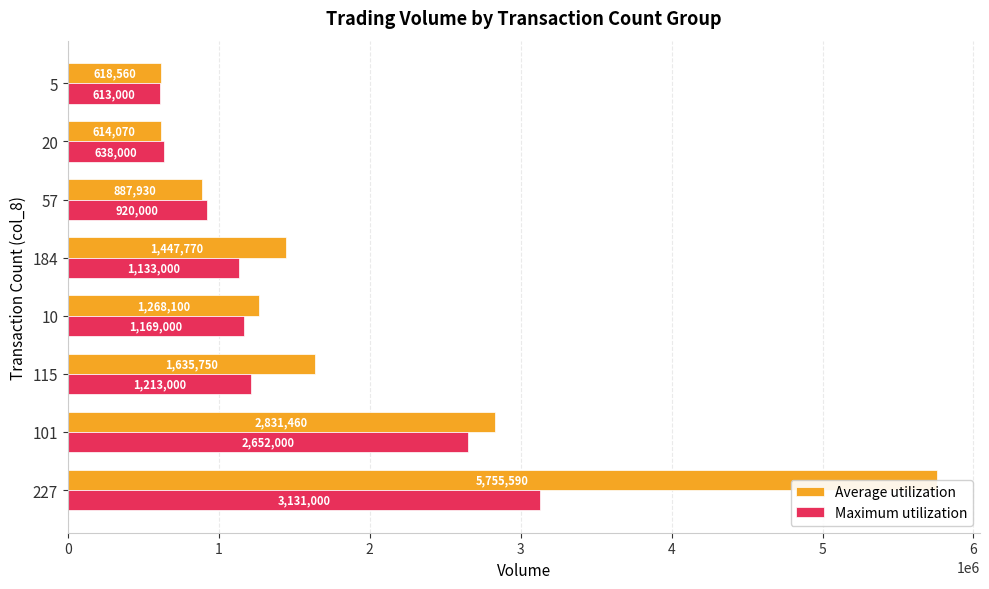

True or false: Average utilization has a value of 5755590 at 0.

True